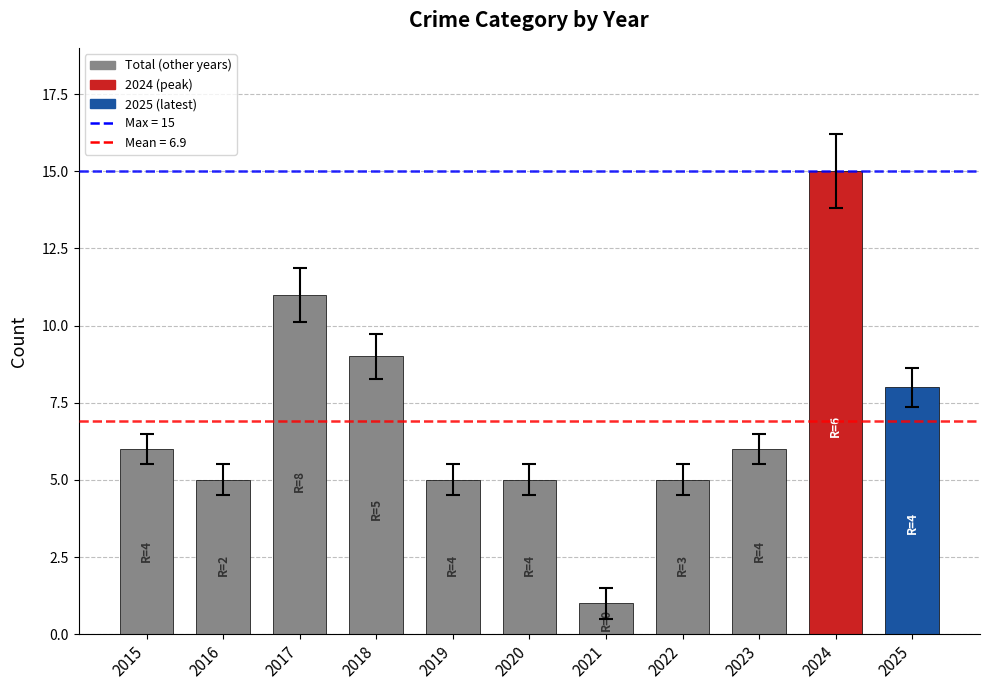

True or false: the data shows 9 at 2018.

True